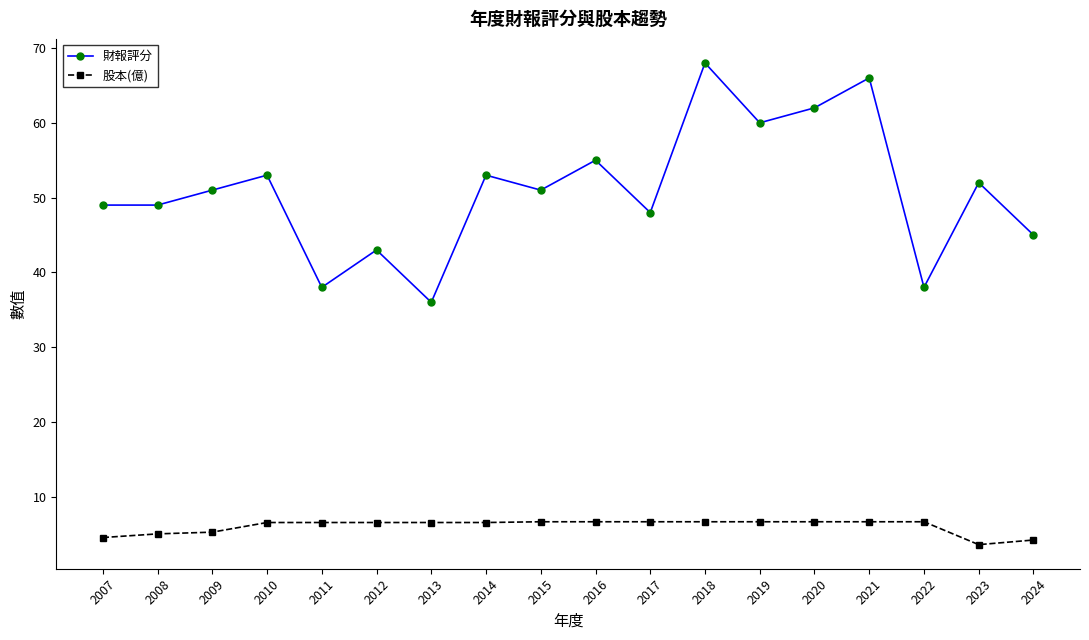

True or false: 財報評分 and 股本(億) cross at least once.

False